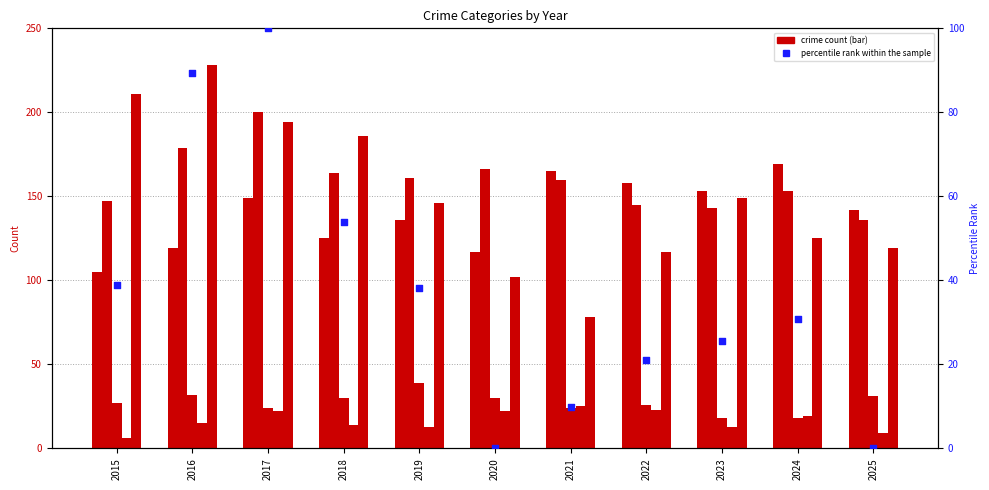

At how many categories does at least one series exceed 175?

4